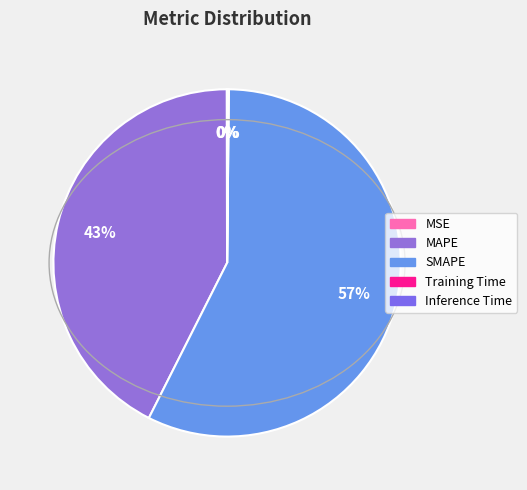

Is the sum of MAPE and SMAPE greater than half?

Yes